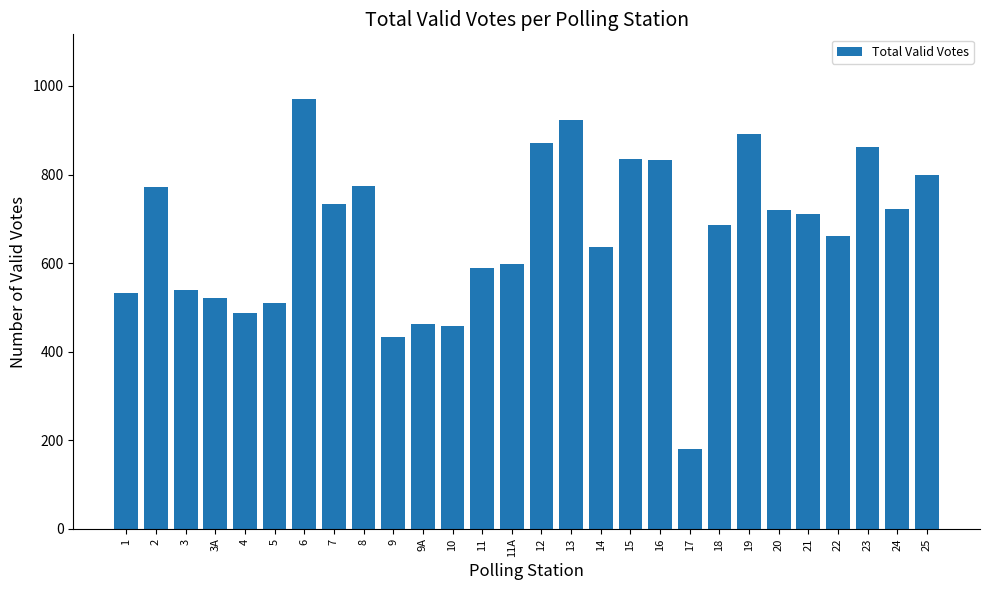

Which category has the lowest value across all series?

17